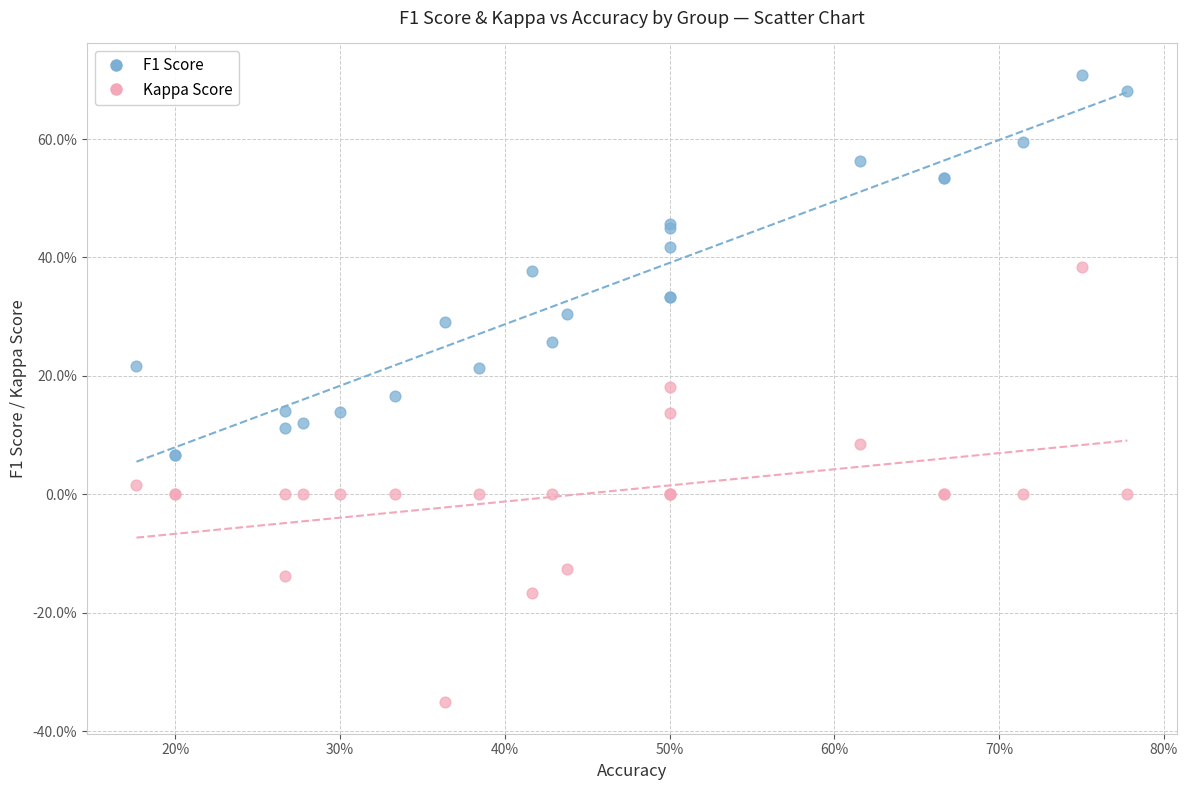

Which series has the largest Y range (max minus min)?

Kappa Score